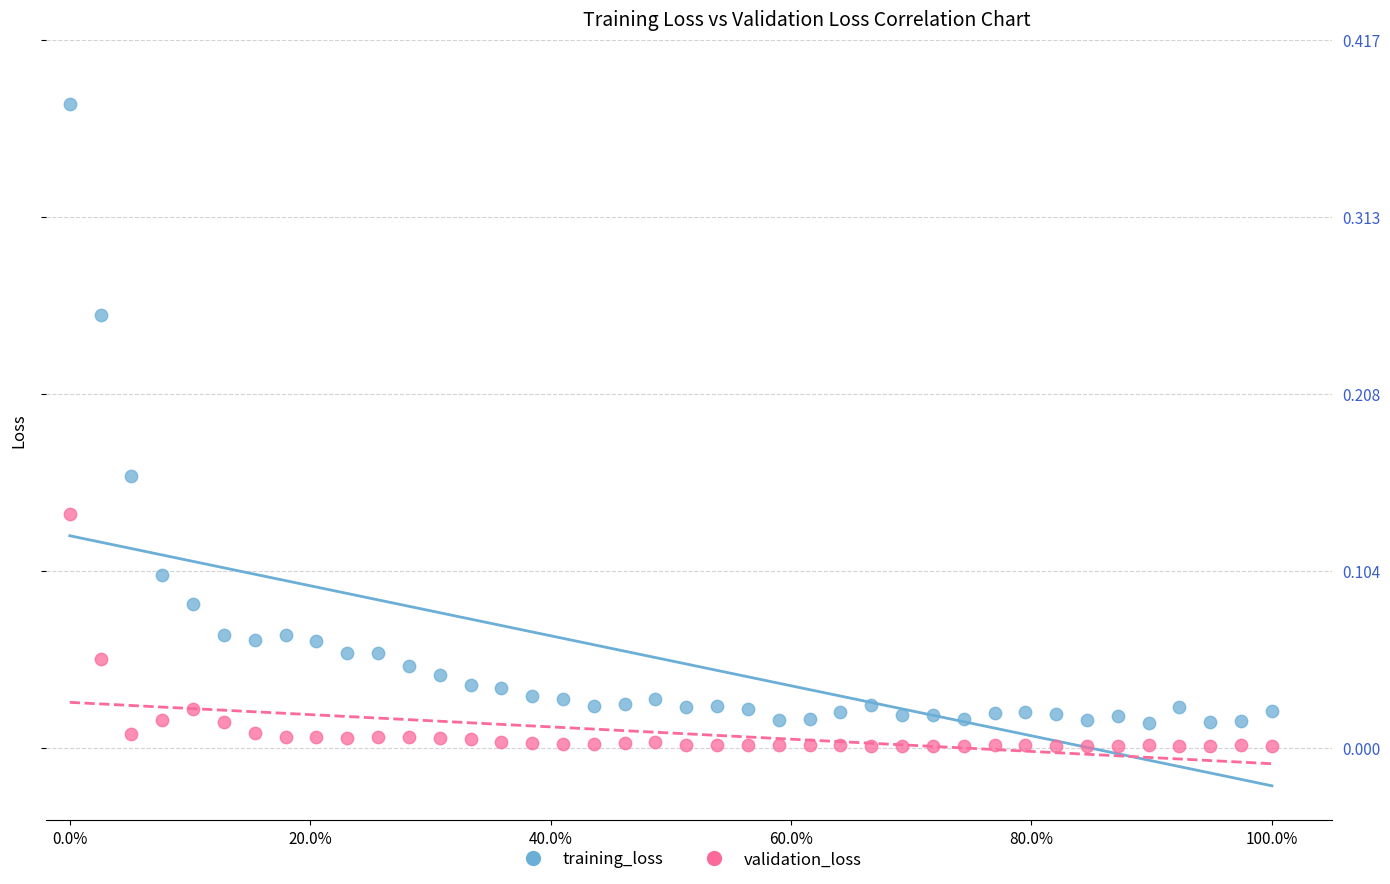

Which series contains the highest Y value?

training_loss